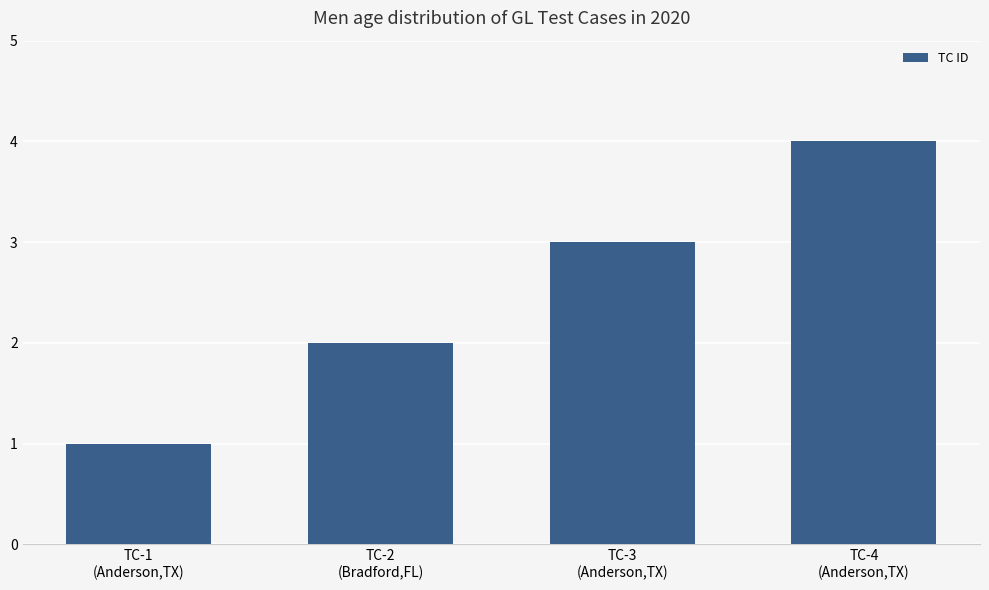

What is the difference between the maximum and minimum values?

3